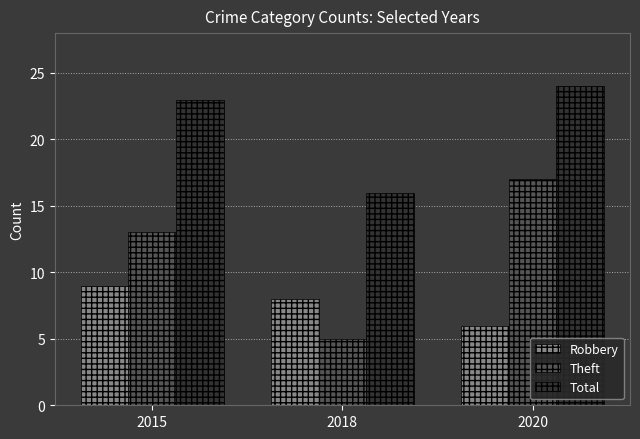

What is the value of the Total bar at the 2nd from the left?

16